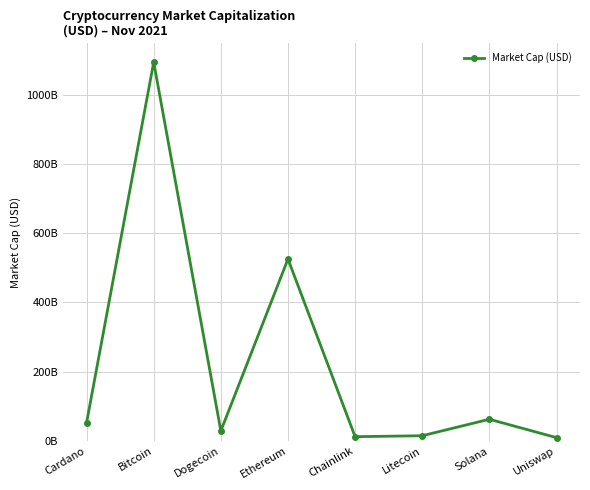

Is this an area chart (filled region under the line)?

No